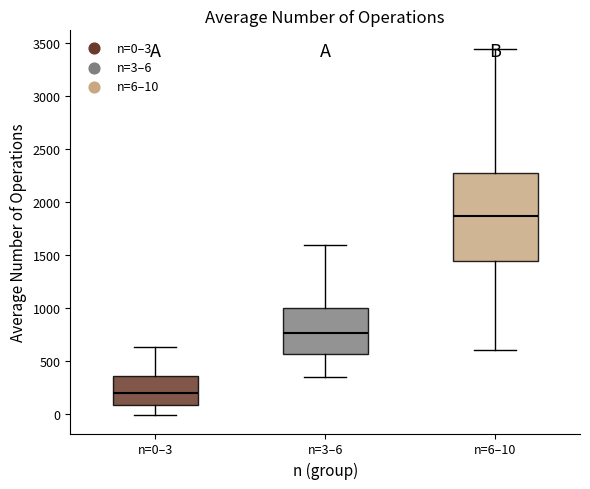

Which box has the highest median line?

n=6–10